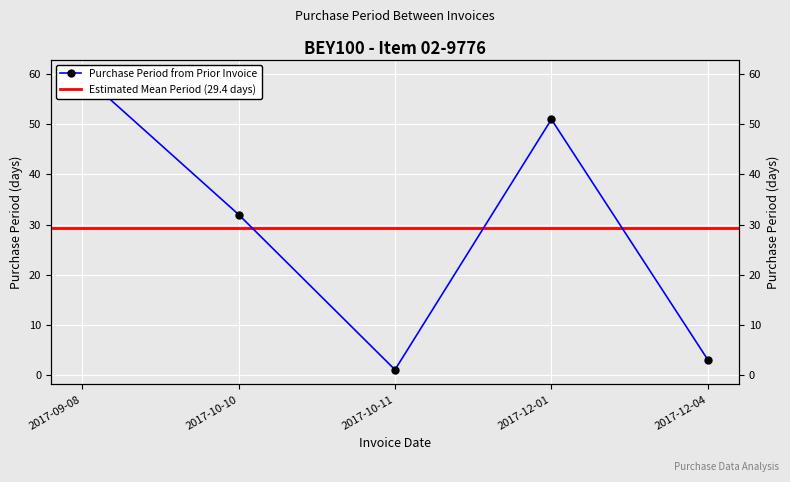

What value does the data have at 2017-09-08, to the nearest 10?

60